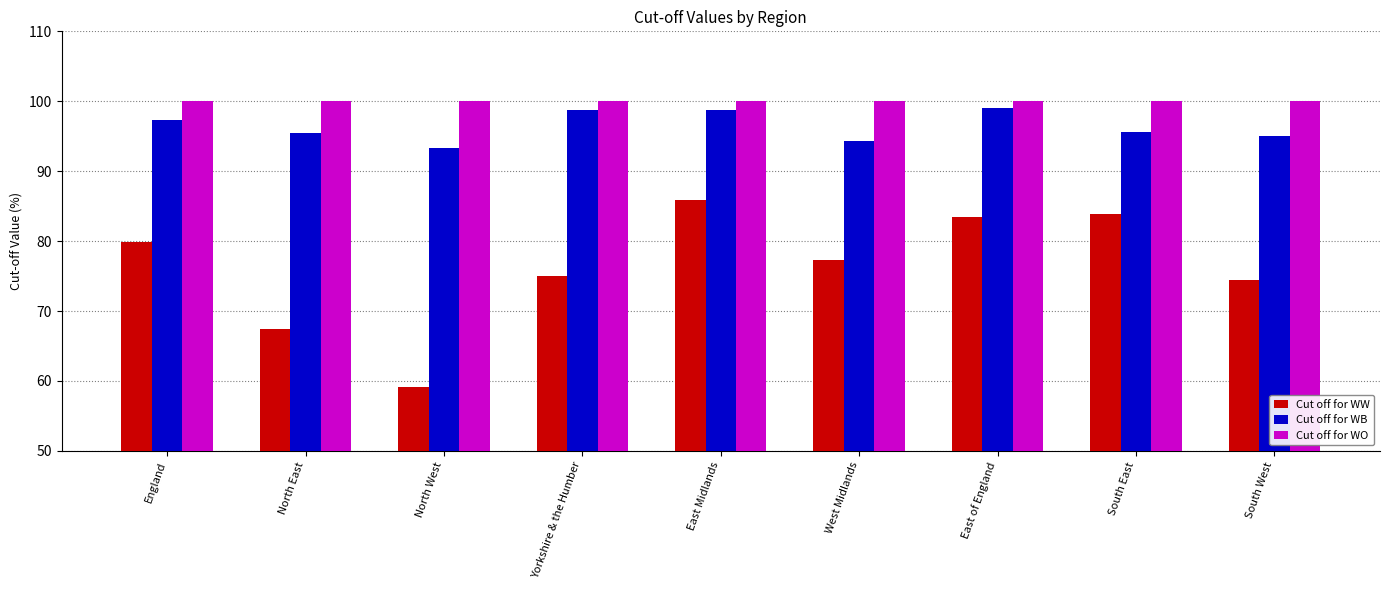

Is the value of Cut off for WO at South West greater than the value of Cut off for WW at East Midlands?

Yes